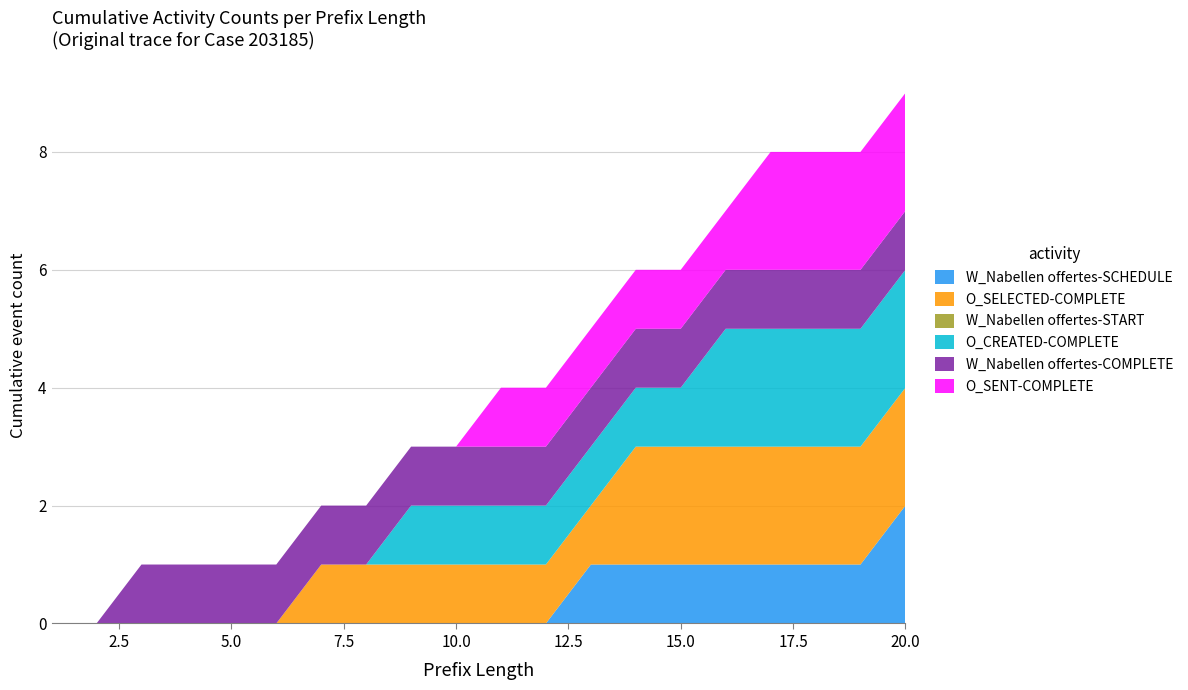

Reading left to right, extract all data points from this chart.

W_Nabellen offertes-SCHEDULE: 1=0	2=0	3=0	4=0	5=0	6=0	7=0	8=0	9=0	10=0	11=0	12=0	13=1	14=1	15=1	16=1	17=1	18=1	19=1	20=2
O_SELECTED-COMPLETE: 1=0	2=0	3=0	4=0	5=0	6=0	7=1	8=1	9=1	10=1	11=1	12=1	13=1	14=2	15=2	16=2	17=2	18=2	19=2	20=2
W_Nabellen offertes-START: 1=0	2=0	3=0	4=0	5=0	6=0	7=0	8=0	9=0	10=0	11=0	12=0	13=0	14=0	15=0	16=0	17=0	18=0	19=0	20=0
O_CREATED-COMPLETE: 1=0	2=0	3=0	4=0	5=0	6=0	7=0	8=0	9=1	10=1	11=1	12=1	13=1	14=1	15=1	16=2	17=2	18=2	19=2	20=2
W_Nabellen offertes-COMPLETE: 1=0	2=0	3=1	4=1	5=1	6=1	7=1	8=1	9=1	10=1	11=1	12=1	13=1	14=1	15=1	16=1	17=1	18=1	19=1	20=1
O_SENT-COMPLETE: 1=0	2=0	3=0	4=0	5=0	6=0	7=0	8=0	9=0	10=0	11=1	12=1	13=1	14=1	15=1	16=1	17=2	18=2	19=2	20=2